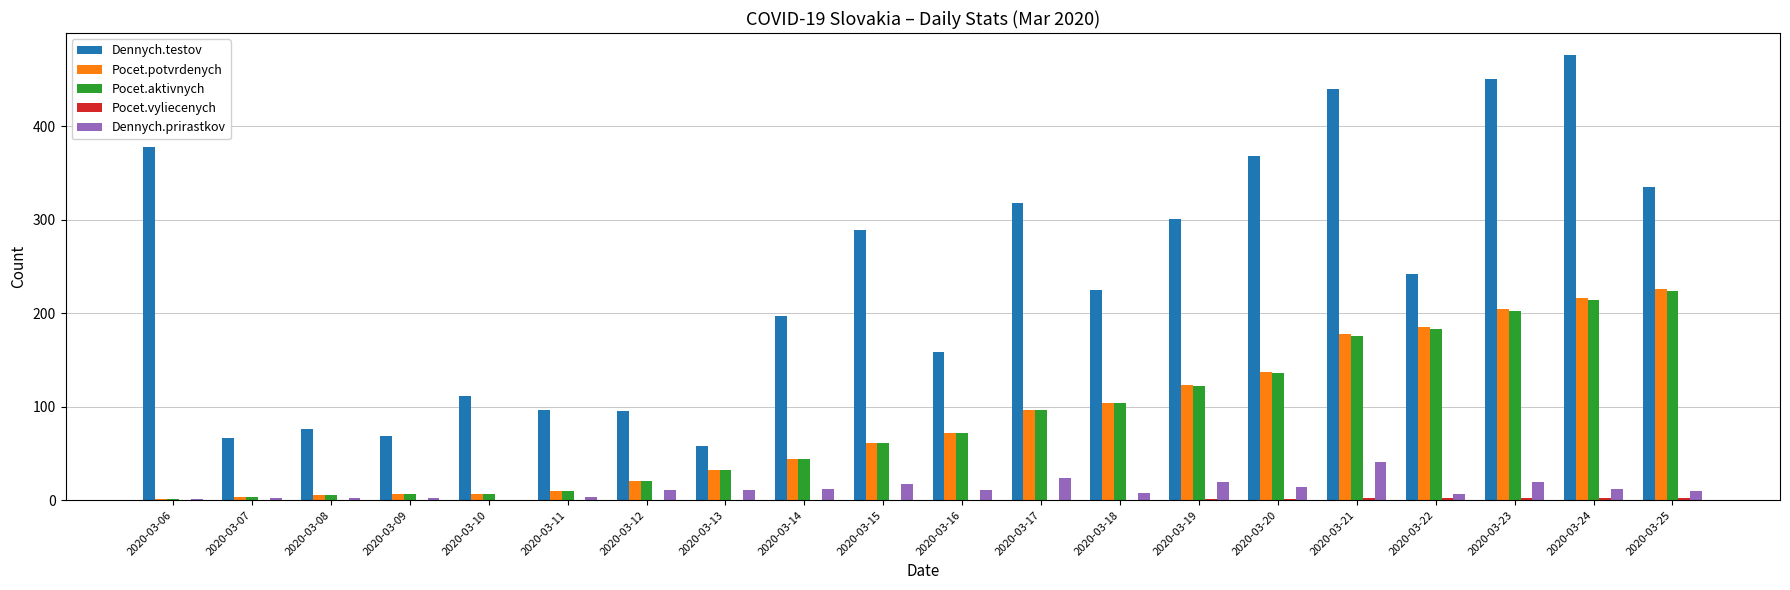

Is it true that Pocet.potvrdenych equals 204 at 2020-03-23?

True